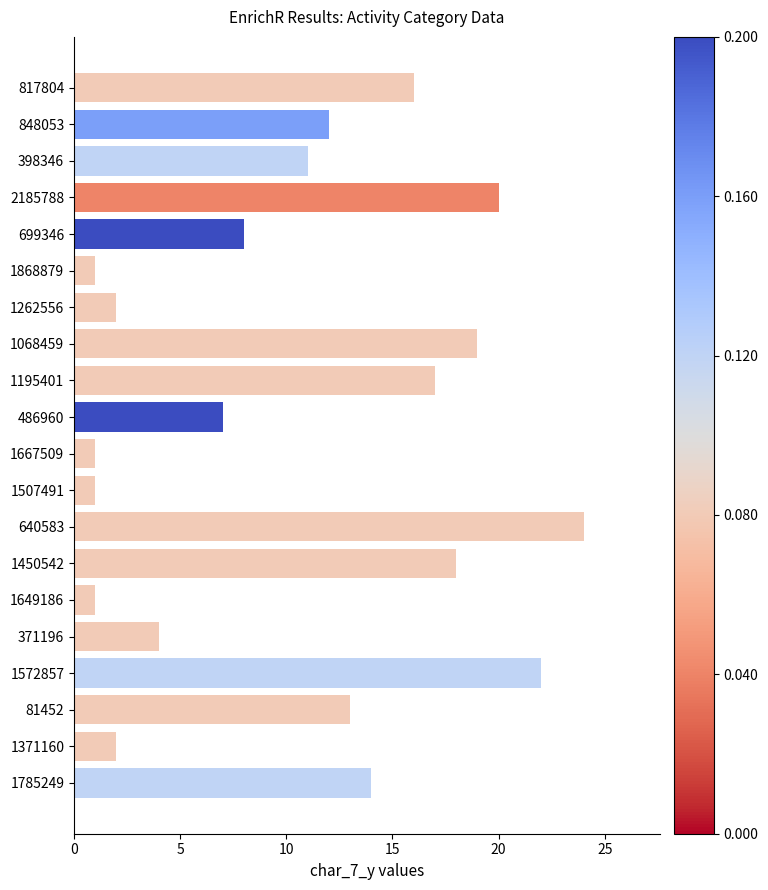

What is the average value?

11